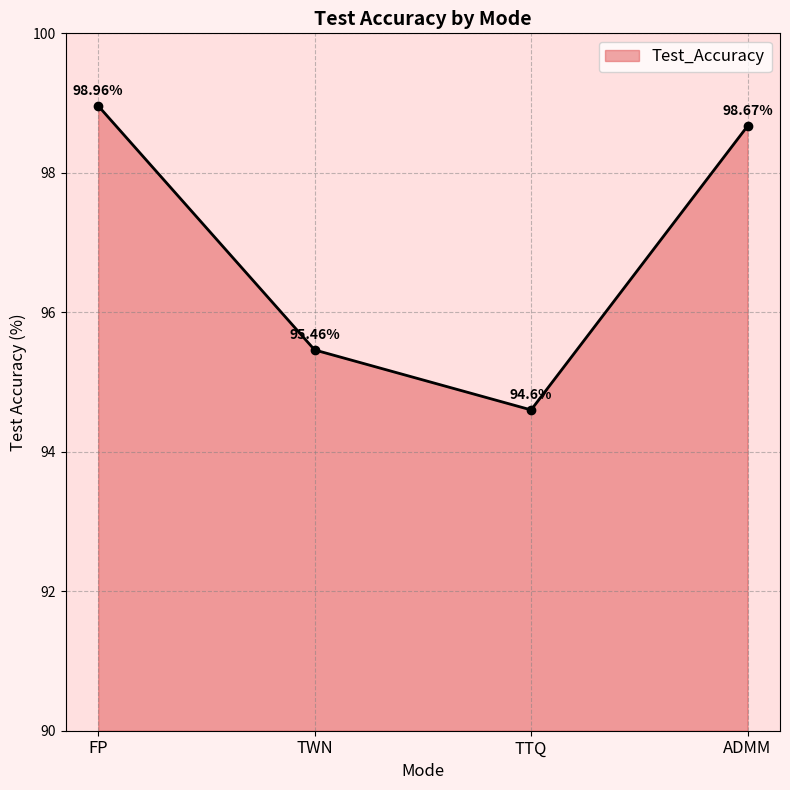

Between FP and ADMM, which is larger?

FP